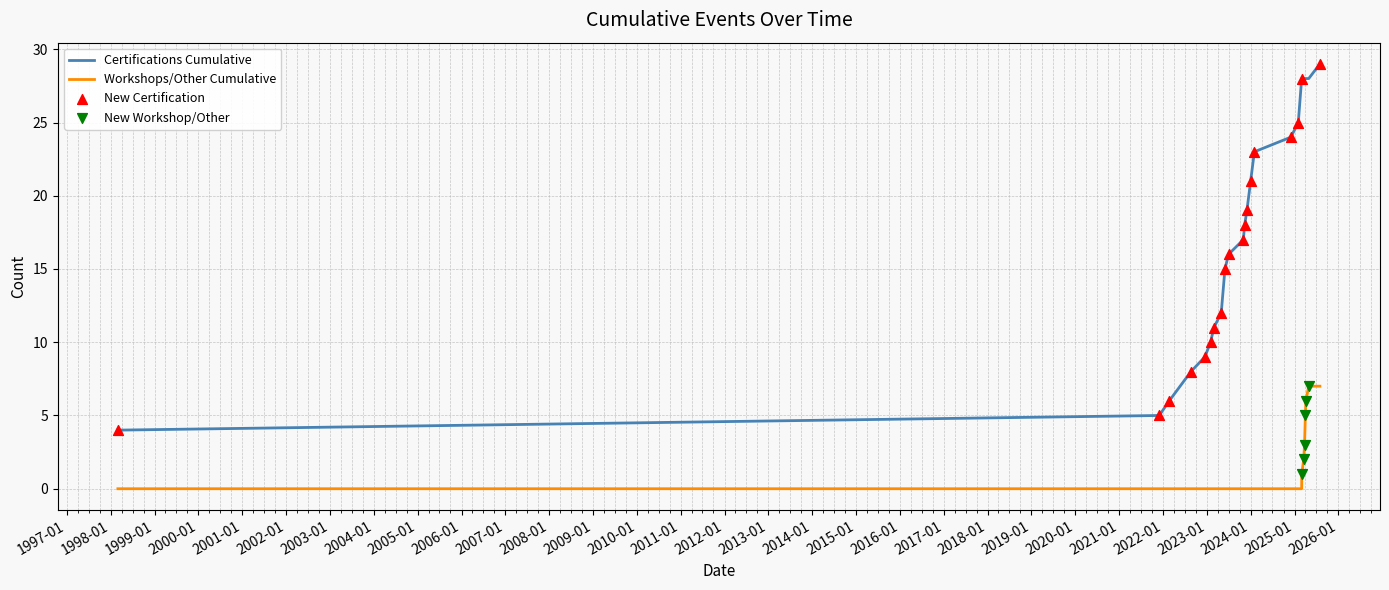

True or false: Workshops/Other Cumulative and Certifications Cumulative intersect in this chart.

False